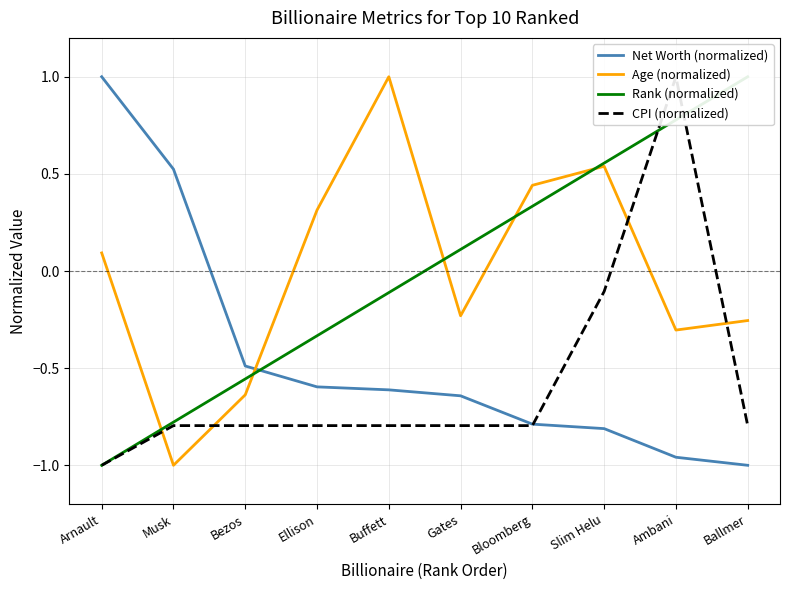

Which series has the widest spread of values?

Net Worth (normalized)